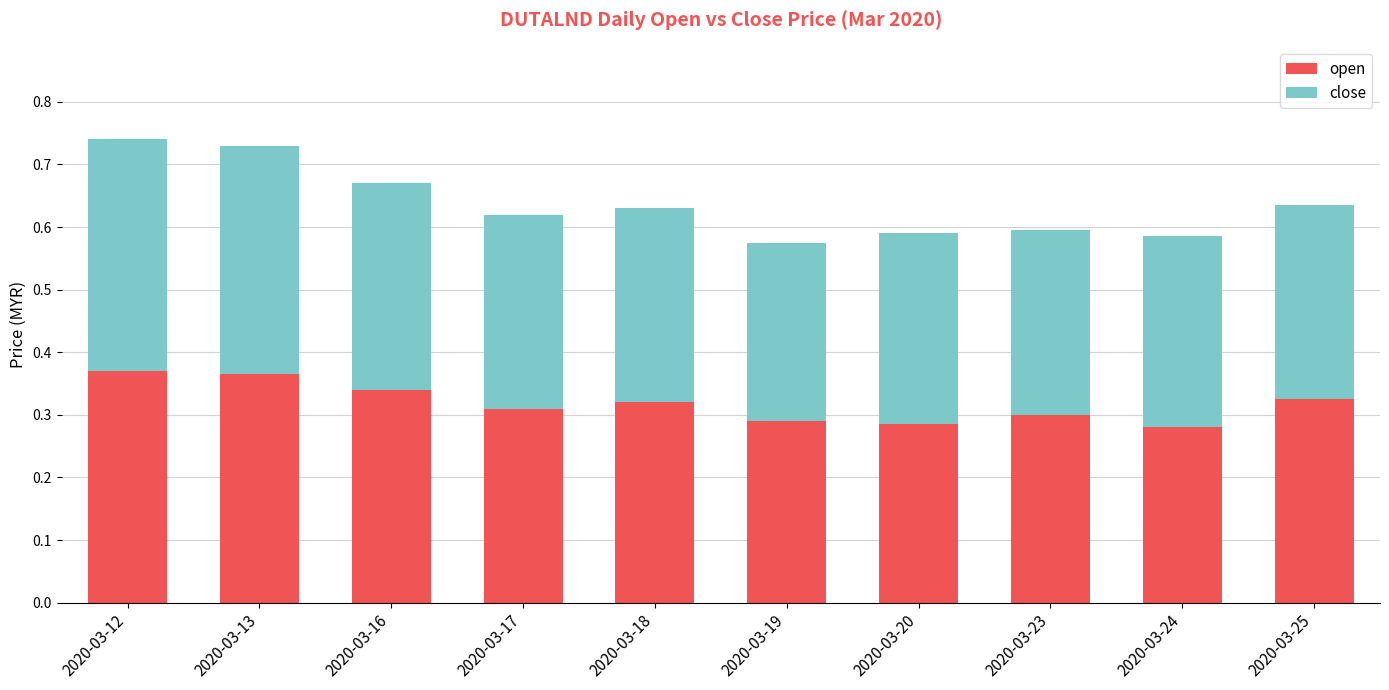

What is the sum of all open values?

3.2